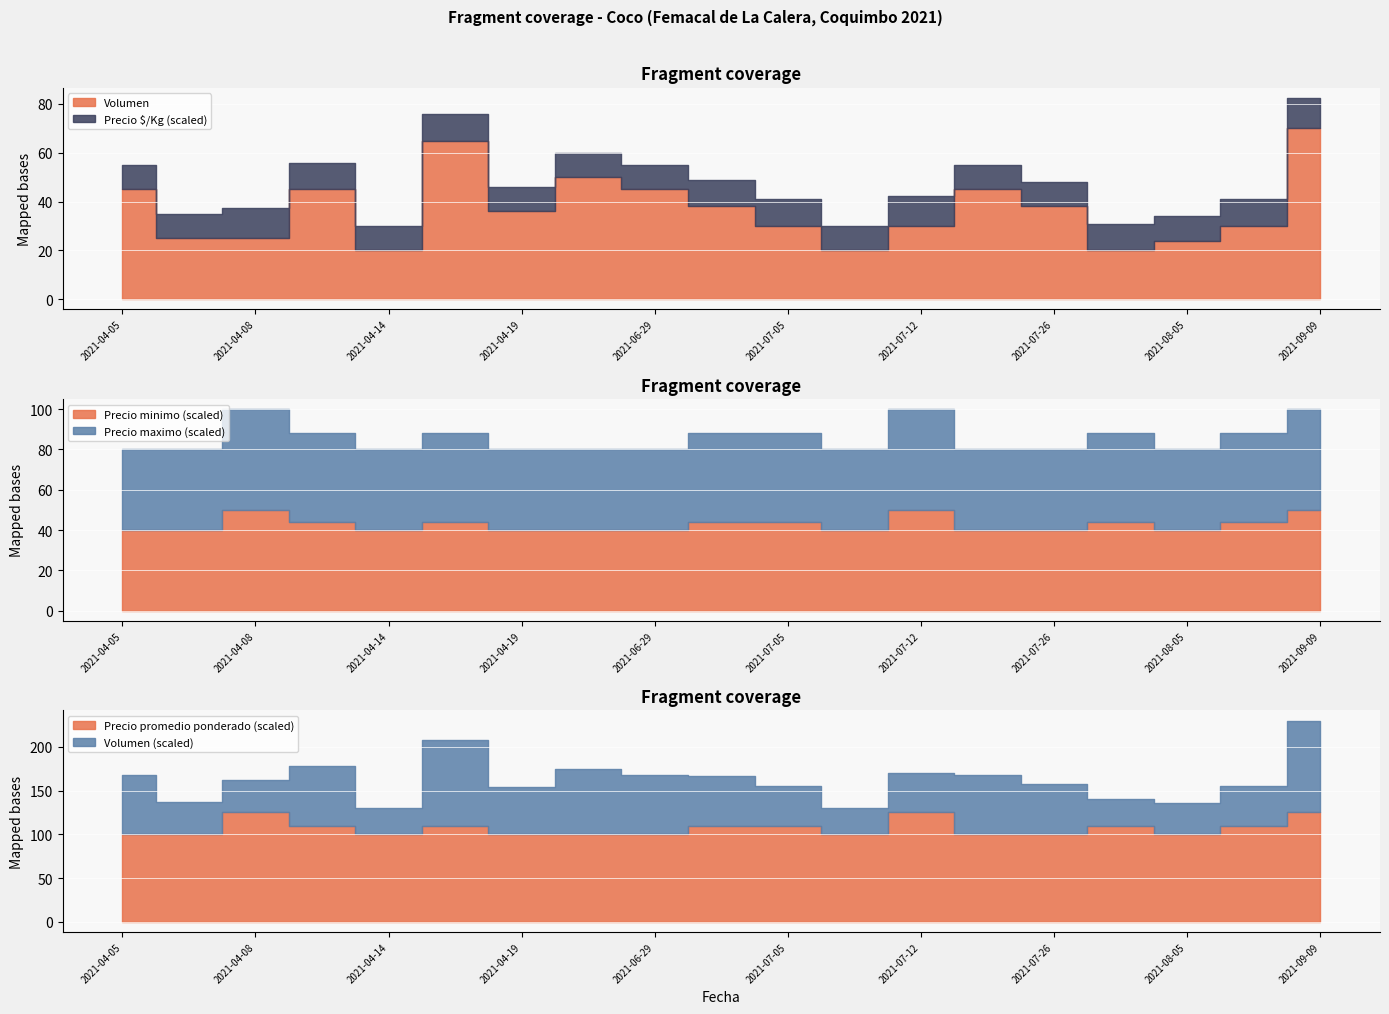

True or false: Volumen and Precio maximo cross at least once.

False